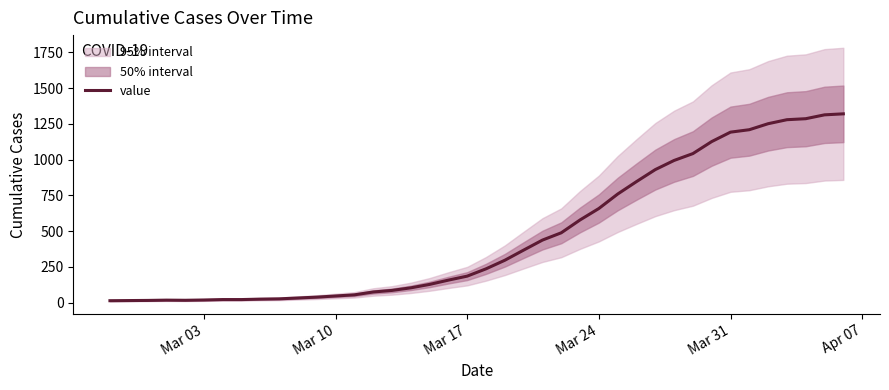

Reading right to left, extract all data points from this chart.

1320	1313	1286	1279	1251	1209	1192	1126	1042	994	930	846	759	658	578	488	437	367	296	236	185	157	127	103	85	74	54	46	38	32	26	24	21	21	18	16	17	15	14	13